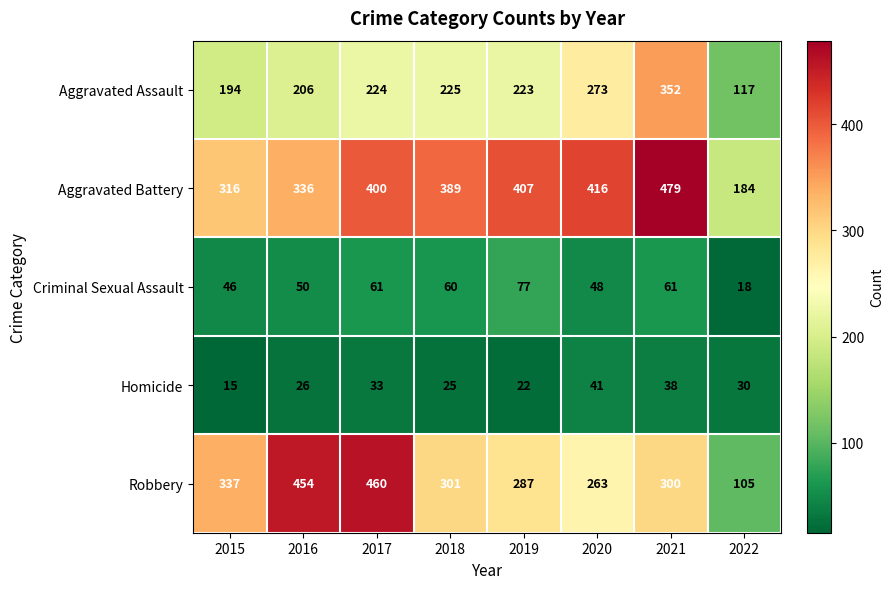

At how many categories does at least one series exceed 218?

7